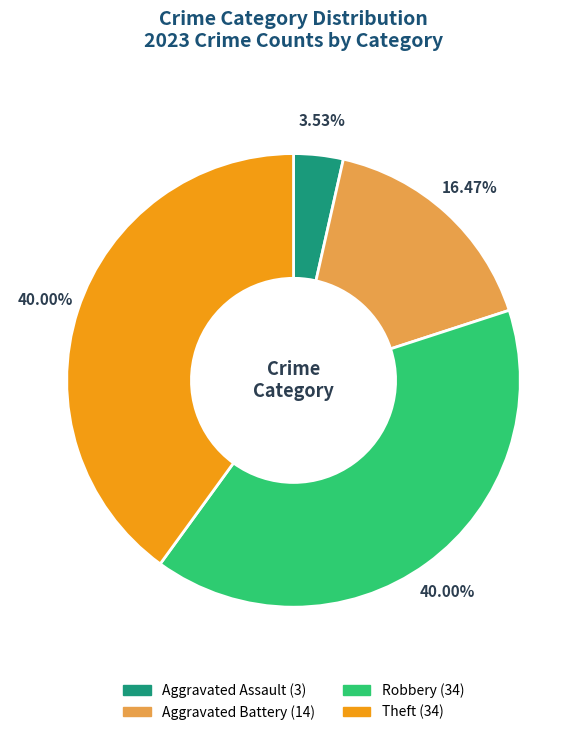

Does any single category account for the majority?

No